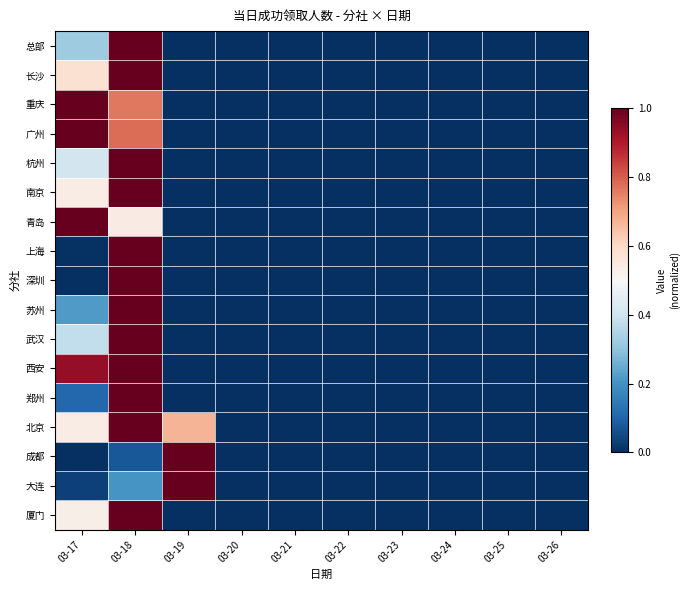

Which has a higher value, 03-17 or 03-18?

03-18